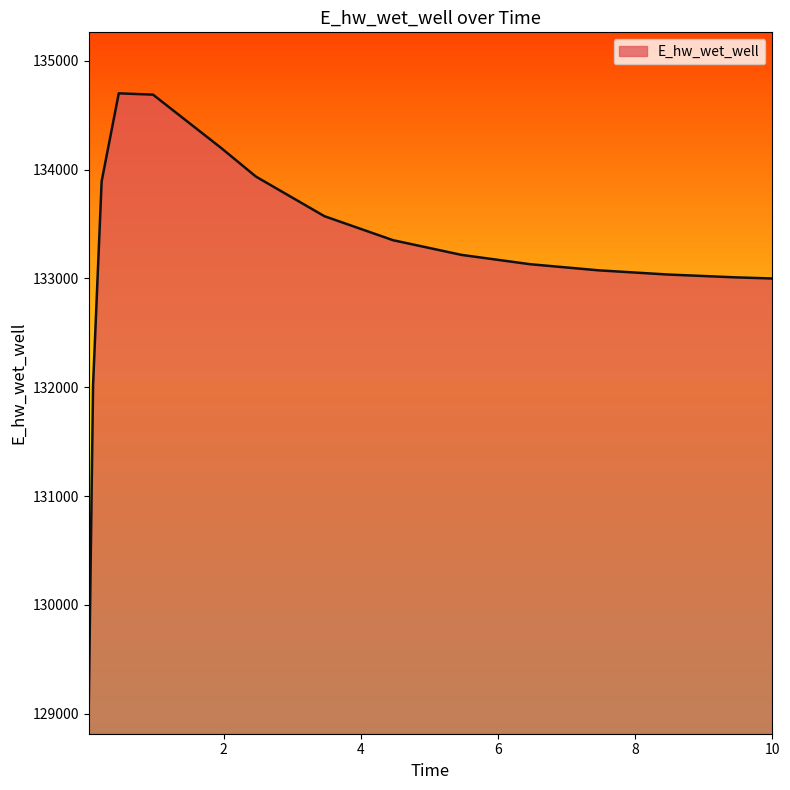

What is the greatest value displayed?

134700.8